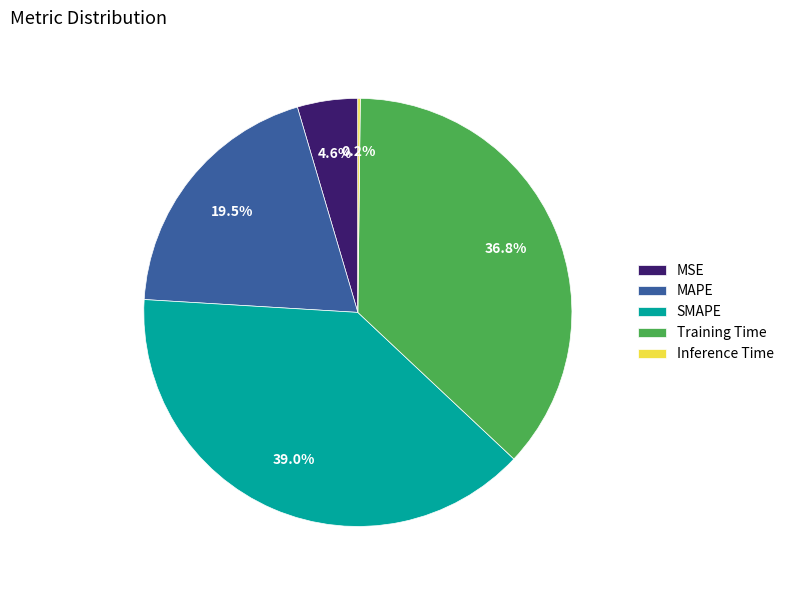

Combined, do Training Time and SMAPE account for over 50%?

Yes